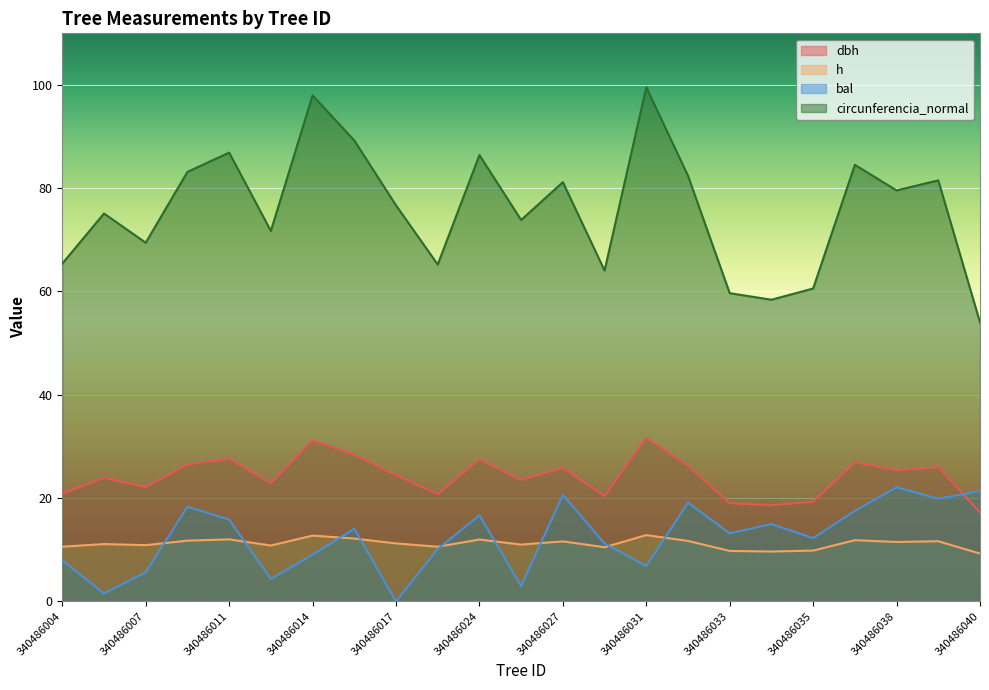

What is the value of the bal point at the 7th from the left?

9.0